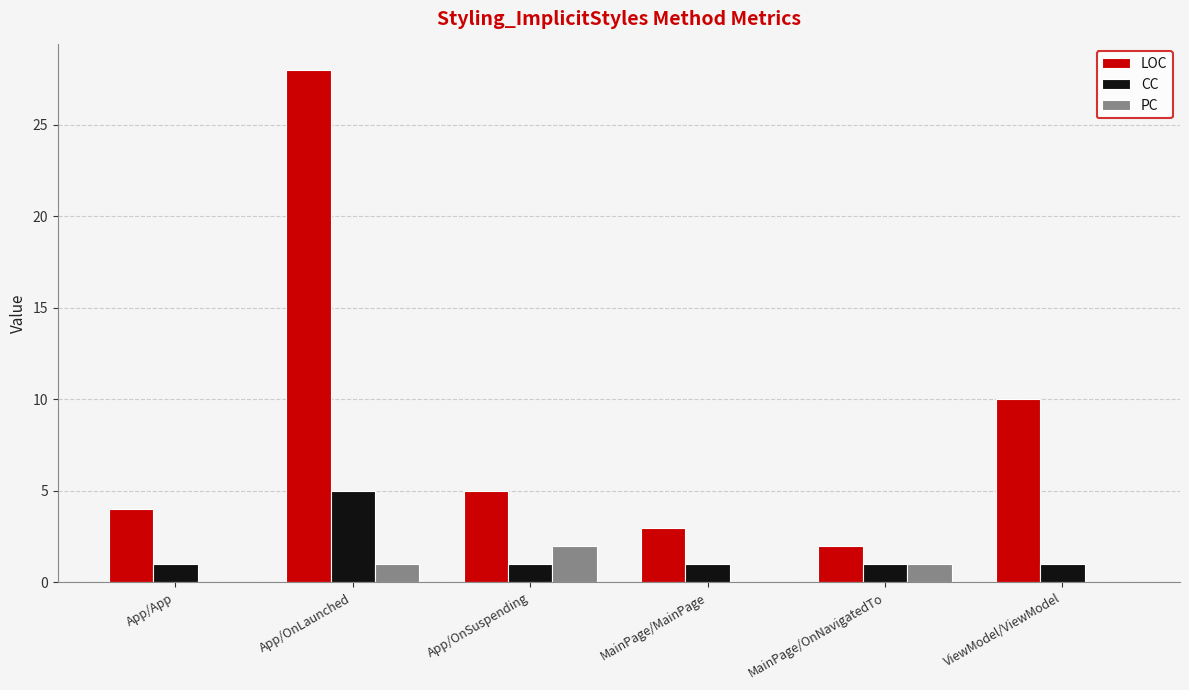

Between App/App and App/OnLaunched, which series saw the biggest shift?

LOC